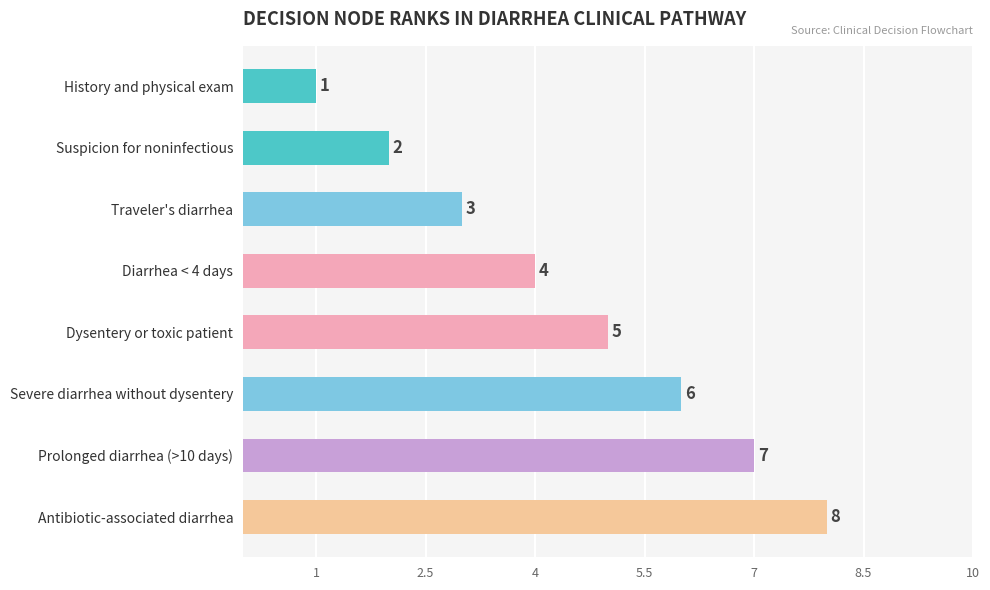

Which label corresponds to the smallest value in the chart?

History and physical exam